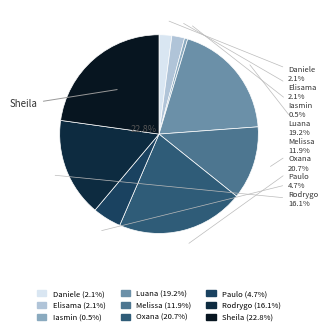

To the nearest percent, what is the average slice percentage?

11%